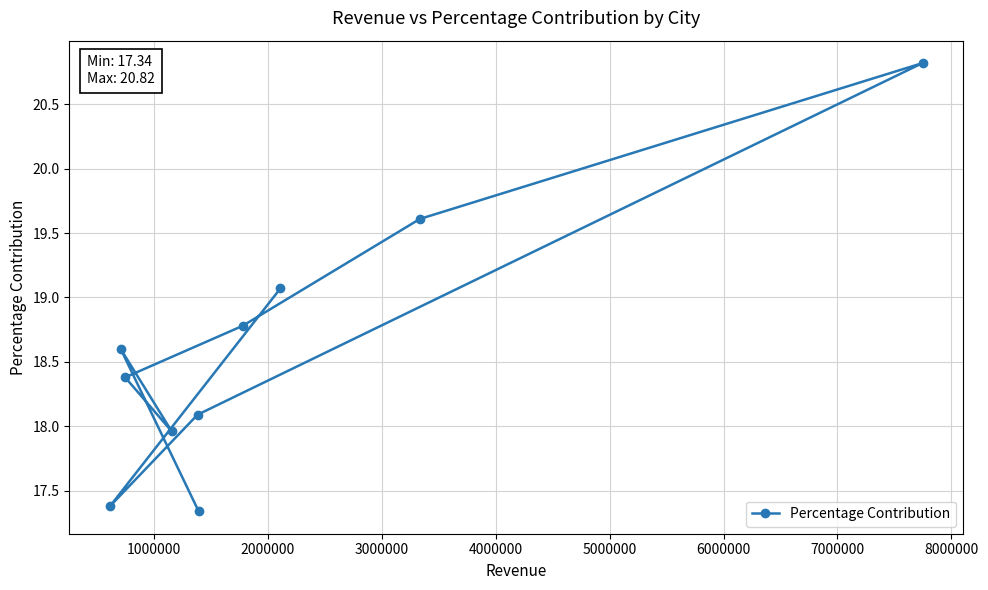

What is the minimum value shown in the chart?

17.3